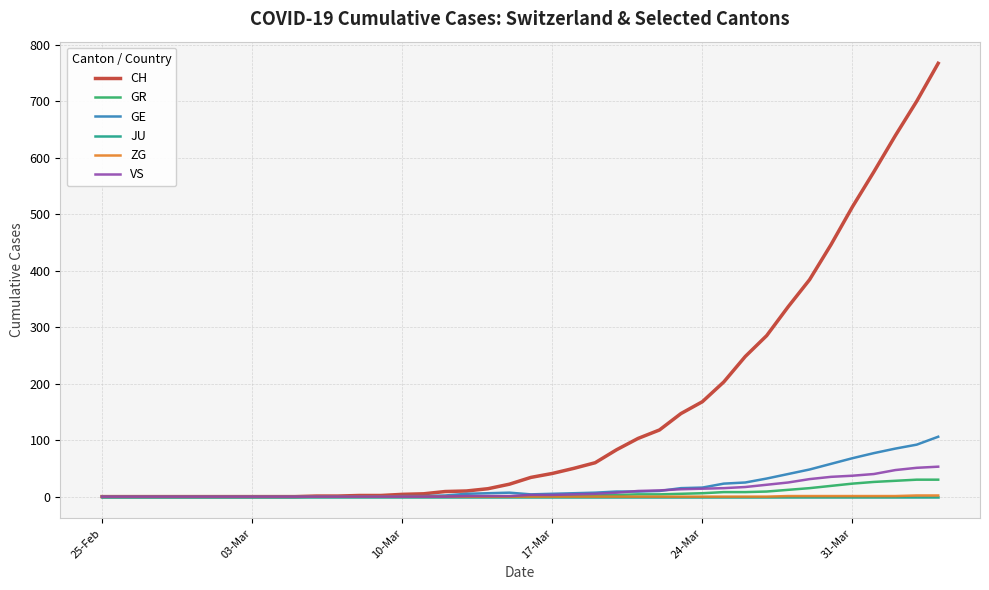

Which series has the widest spread of values?

CH